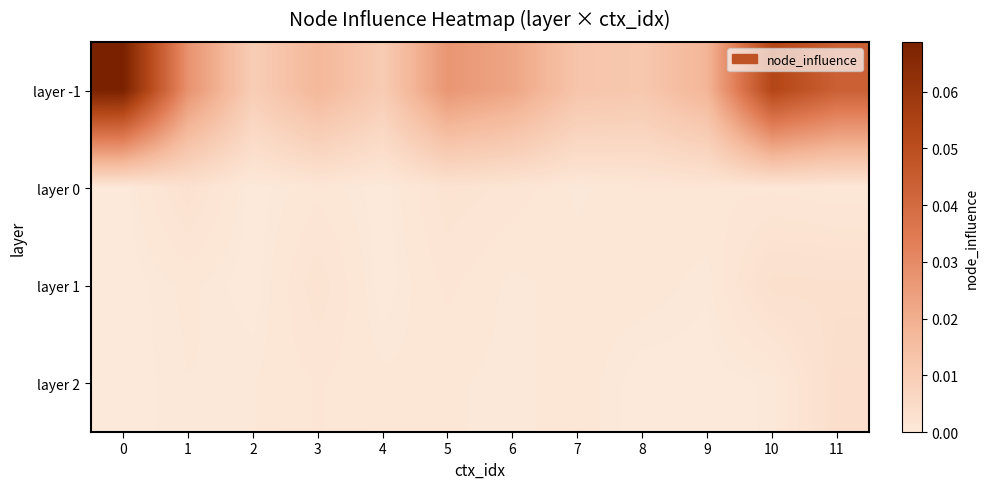

How many distinct data groups are displayed?

4